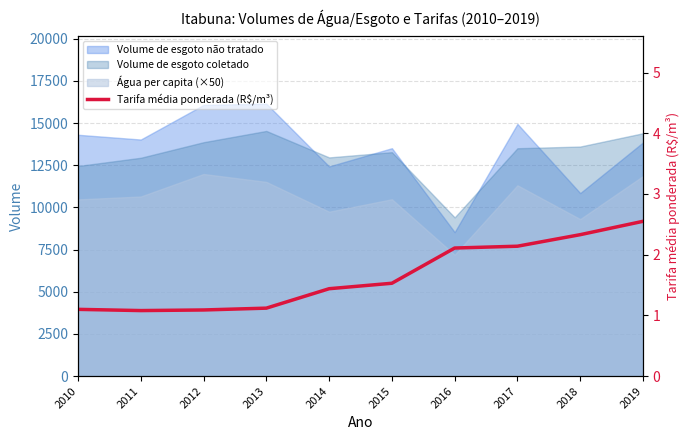

Reading left to right, what are all the values shown in this chart?

1.1	1.1	1.1	1.1	1.4	1.5	2.1	2.1	2.3	2.5